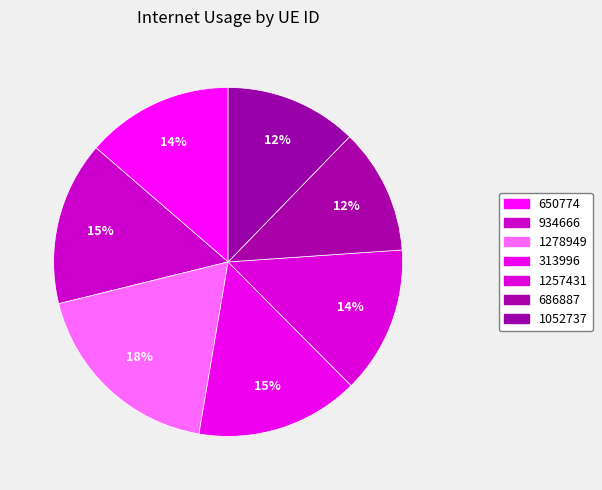

Is there a majority slice in this chart?

No